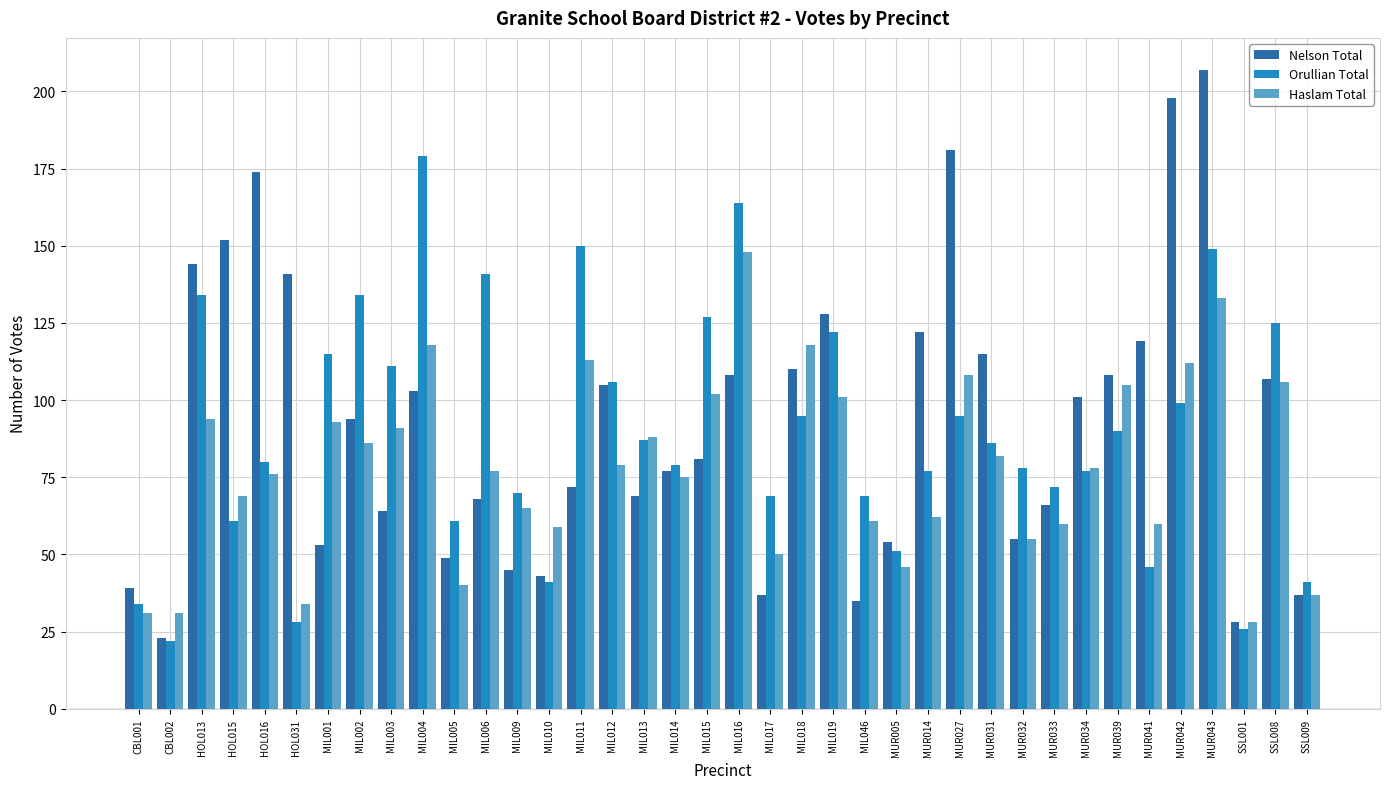

What is the average value of the Haslam Total series?

78